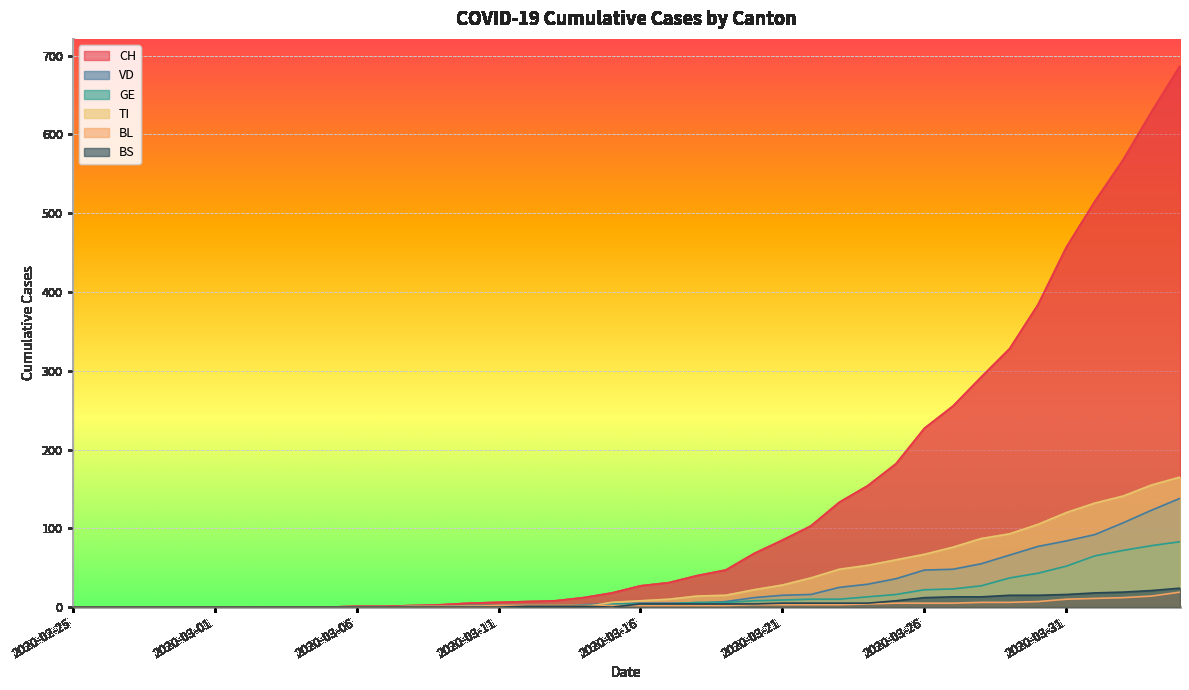

Which category has the highest value across all series?

2020-04-04